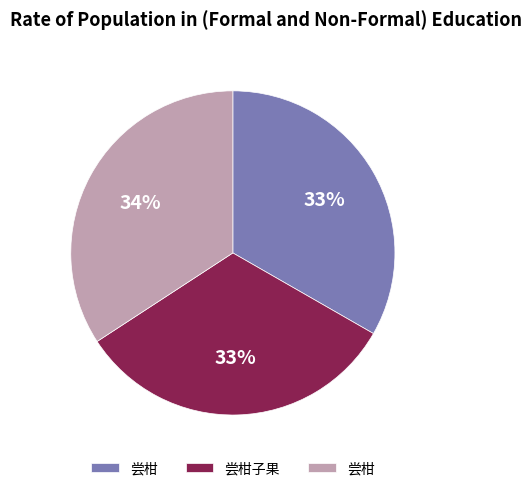

Is there any slice that represents more than half of the pie?

No